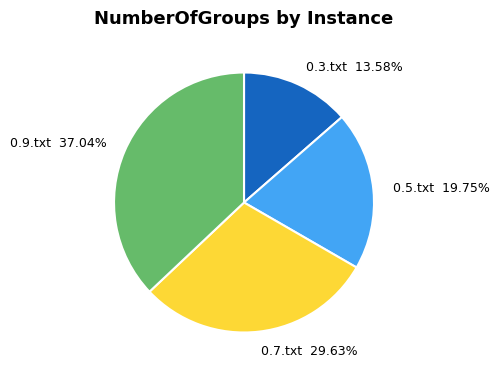

True or false: 0.7.txt accounts for 30% of the total.

True